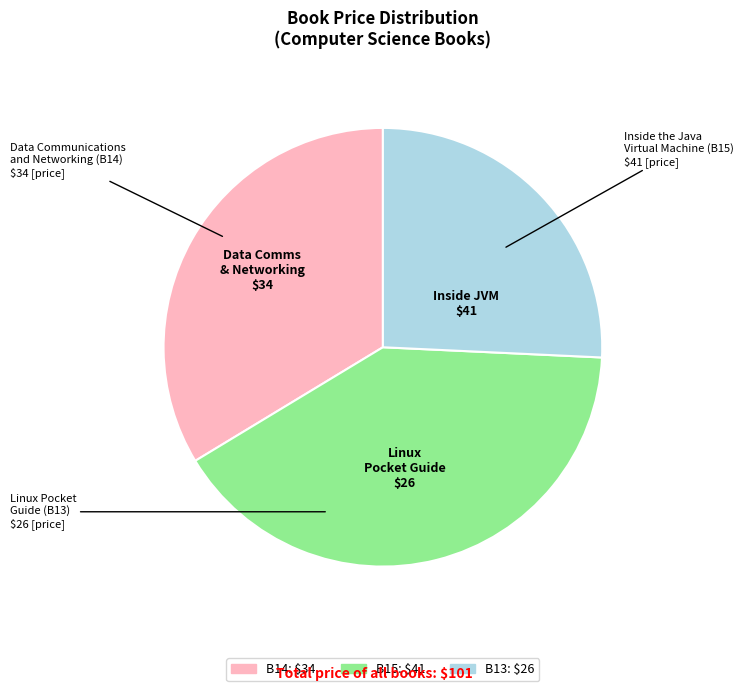

Is there a majority slice in this chart?

No